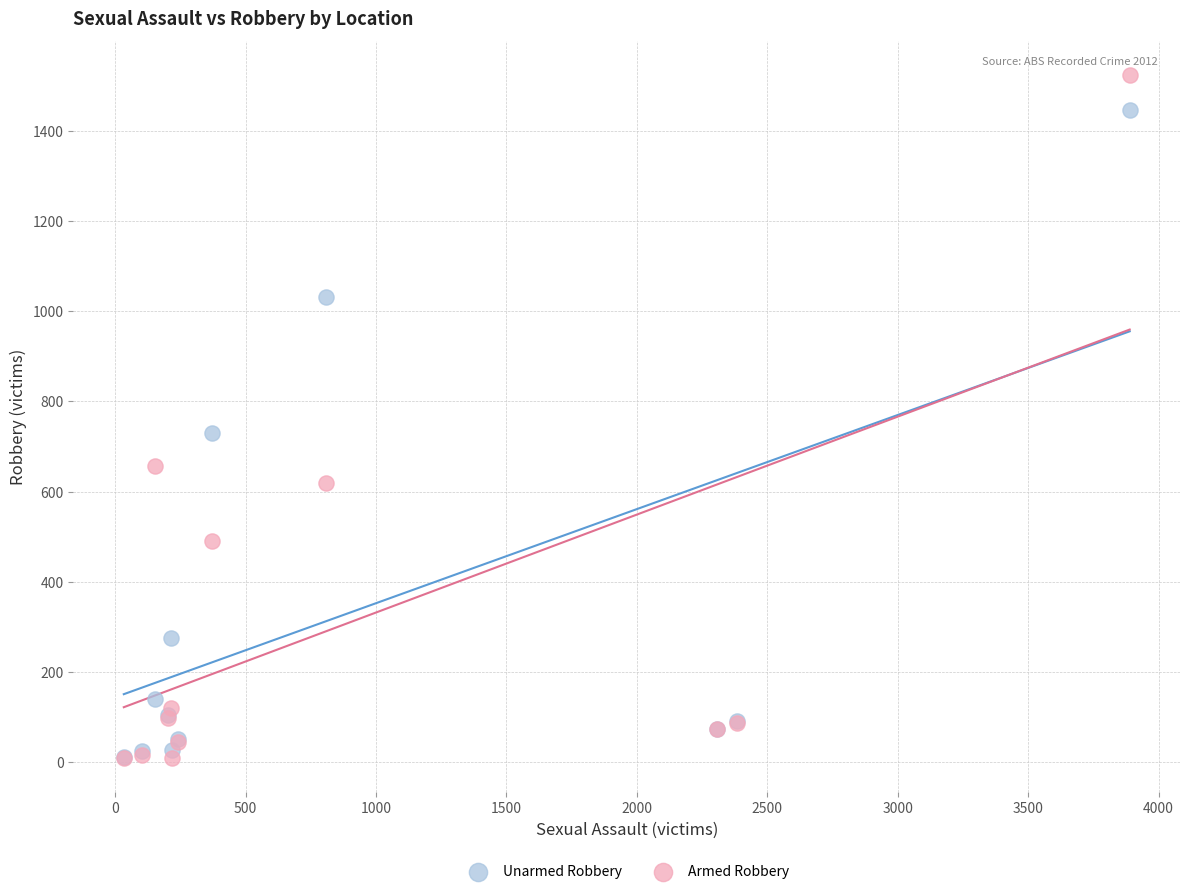

Across all series, what Y value is closest to 766?

730